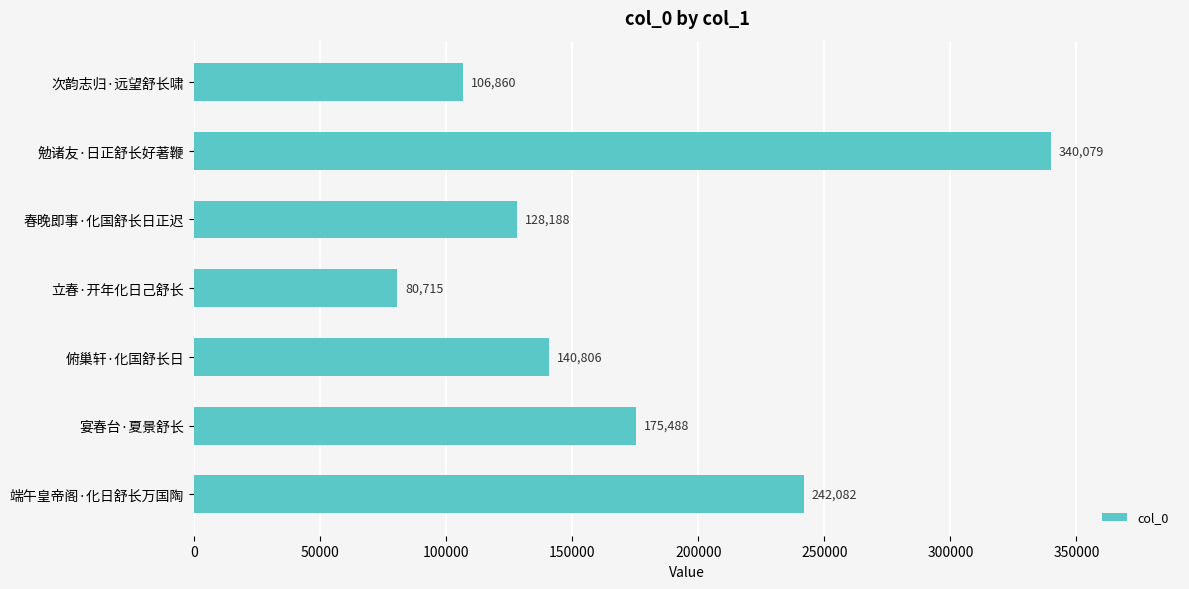

What is the maximum value shown in the chart?

340079